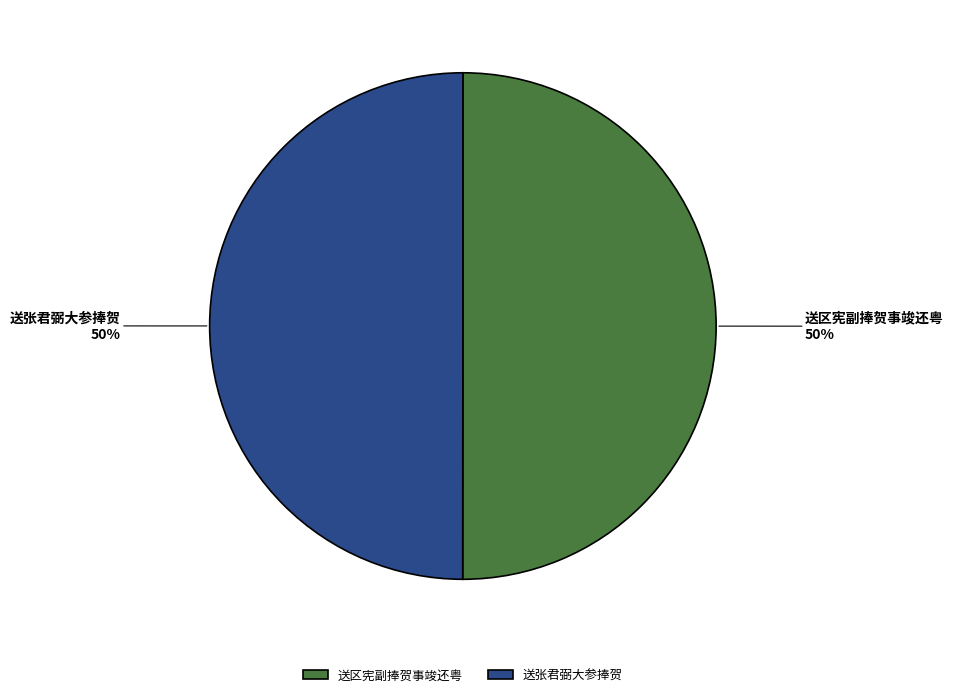

Is the sum of 送区宪副捧贺事竣还粤 and 送张君弼大参捧贺 greater than half?

Yes